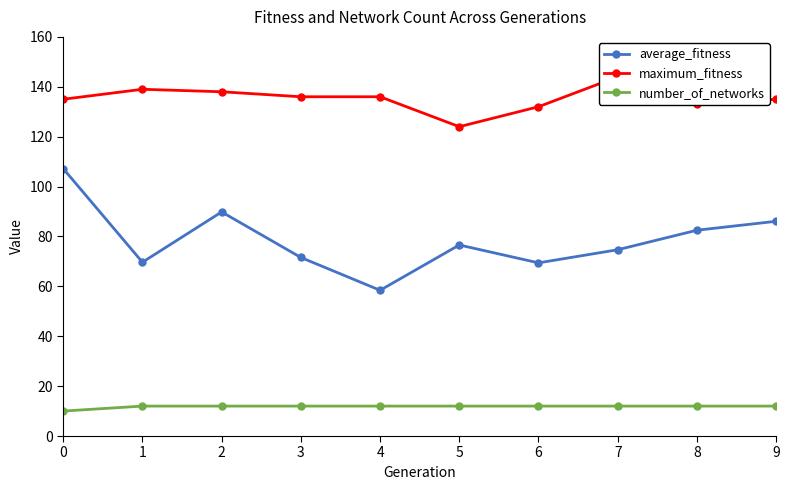

True or false: number_of_networks and maximum_fitness intersect in this chart.

False